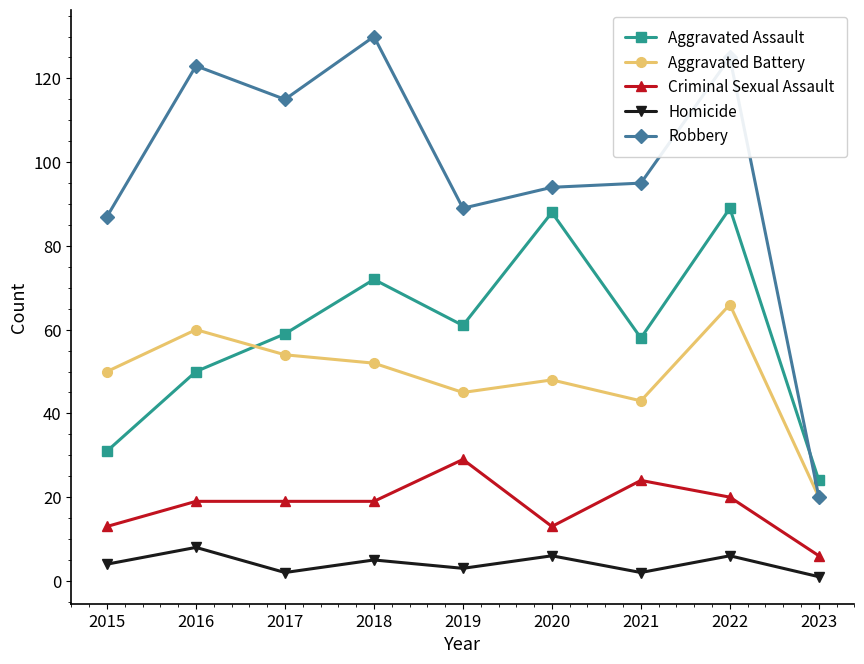

Where is the first local maximum for Aggravated Battery?

2016